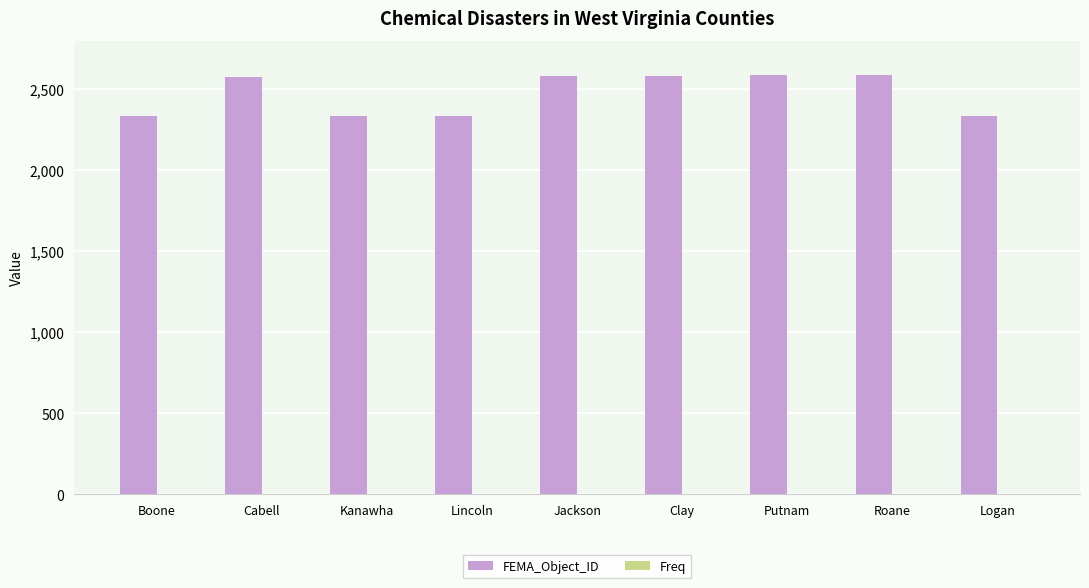

What is the total value across all series at Cabell?

2579